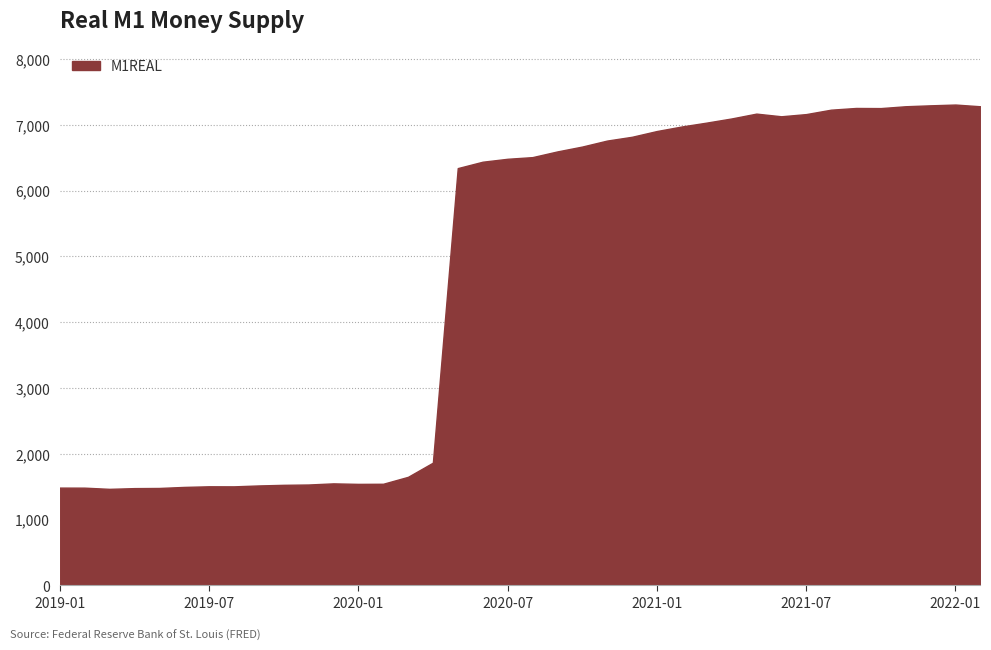

What is the maximum value shown in the chart?

7308.3